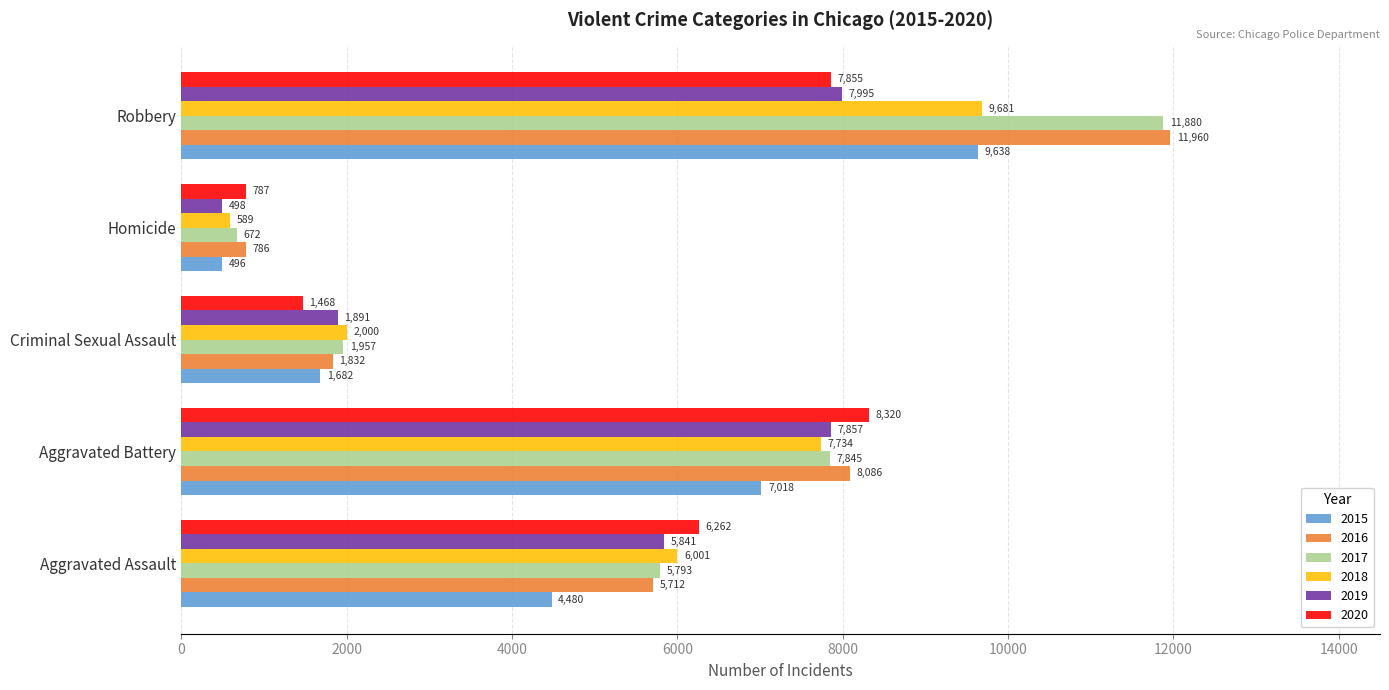

What is the spread (max minus min) of values at Criminal Sexual Assault?

532